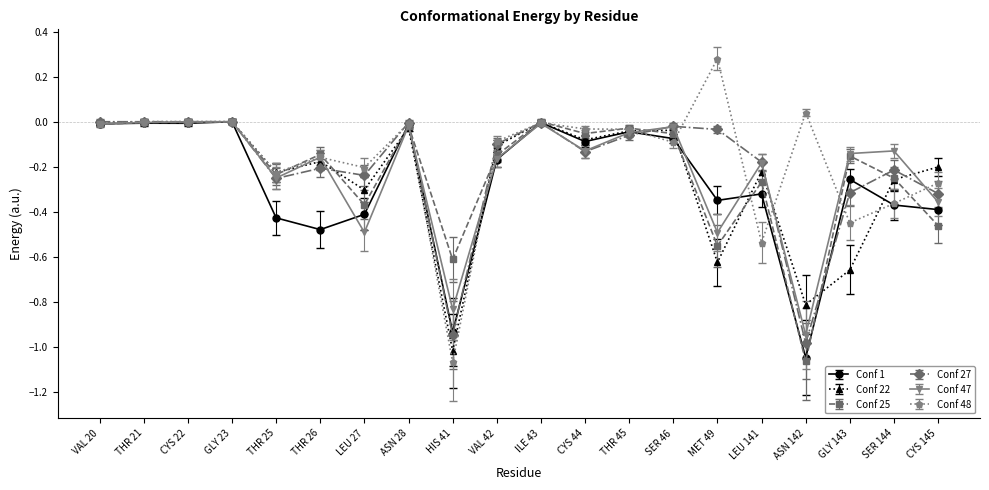

What are all the series names shown in the legend?

Conf 1, Conf 22, Conf 25, Conf 27, Conf 47, Conf 48